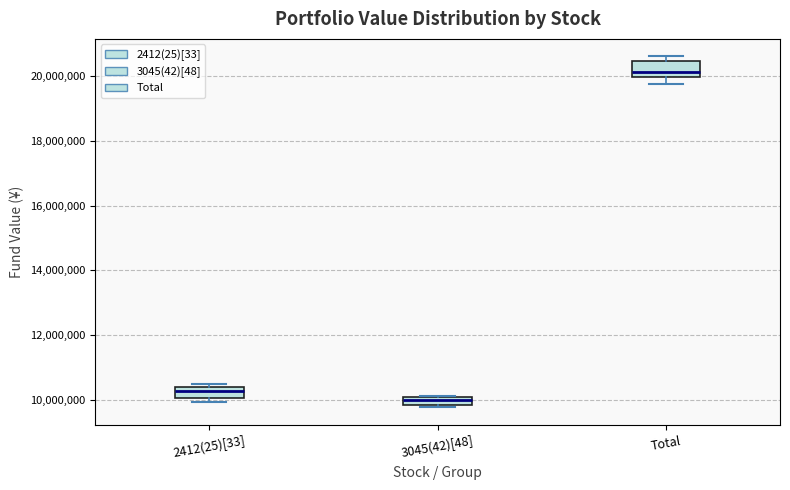

Which box's median line is the lowest?

3045(42)[48]